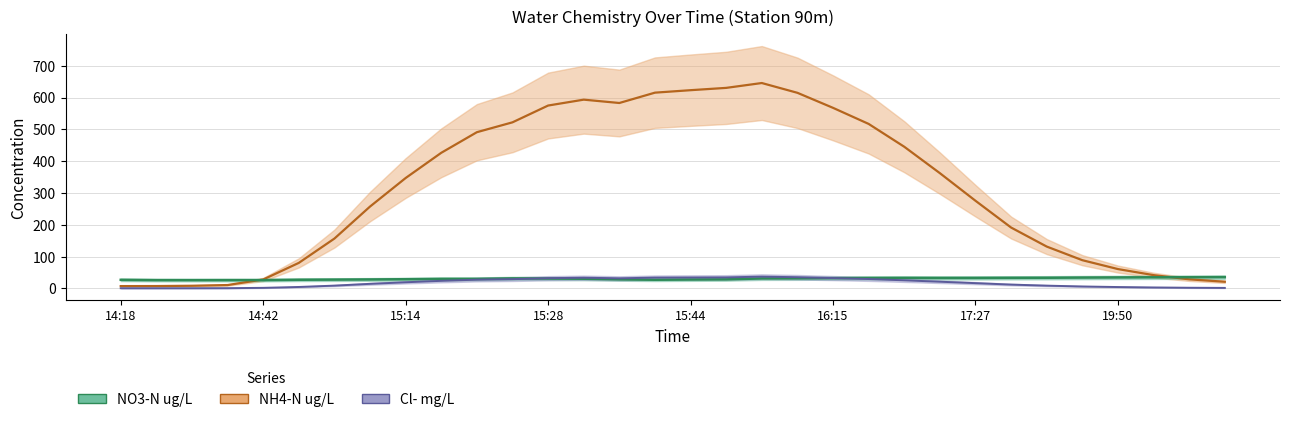

True or false: NH4-N ug/L and Cl- mg/L intersect in this chart.

False